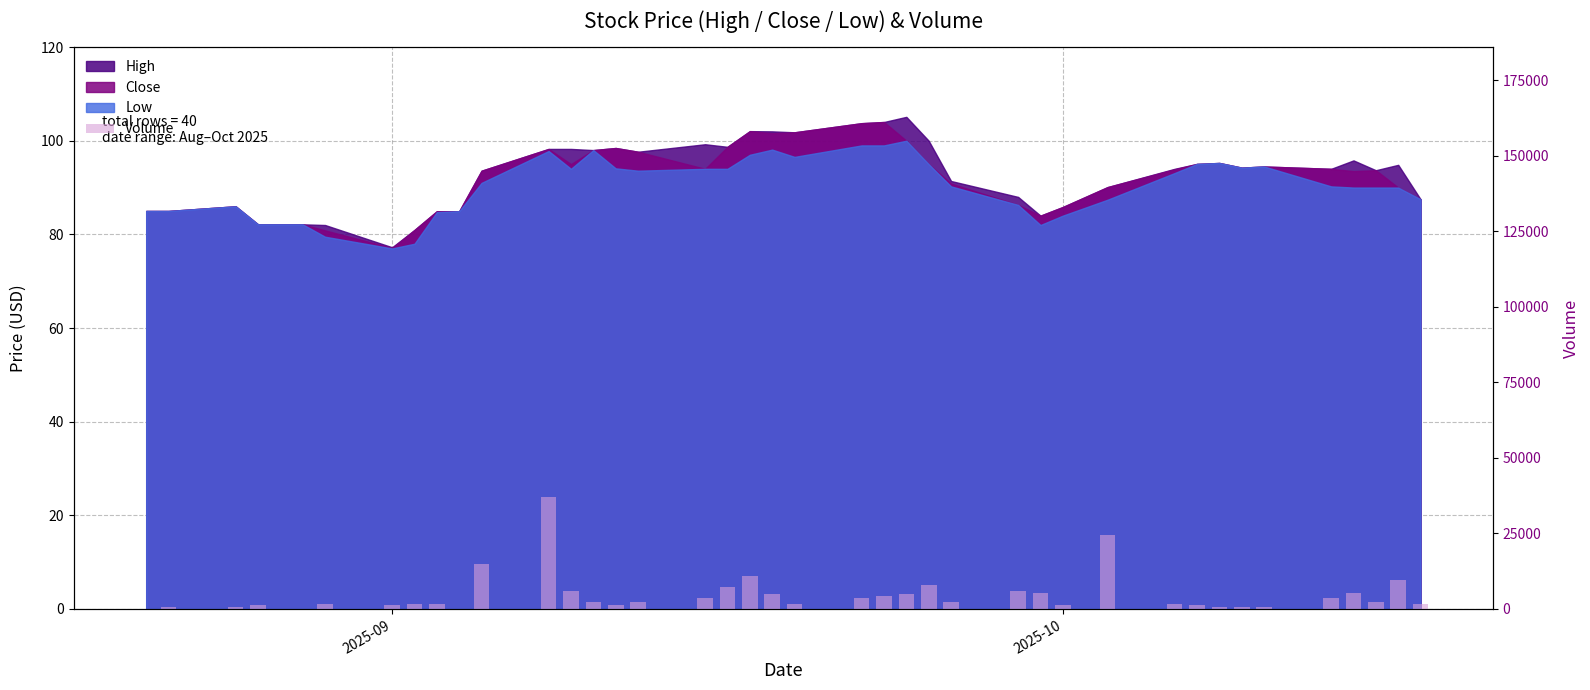

Is it true that the value at 32 is 315?

False